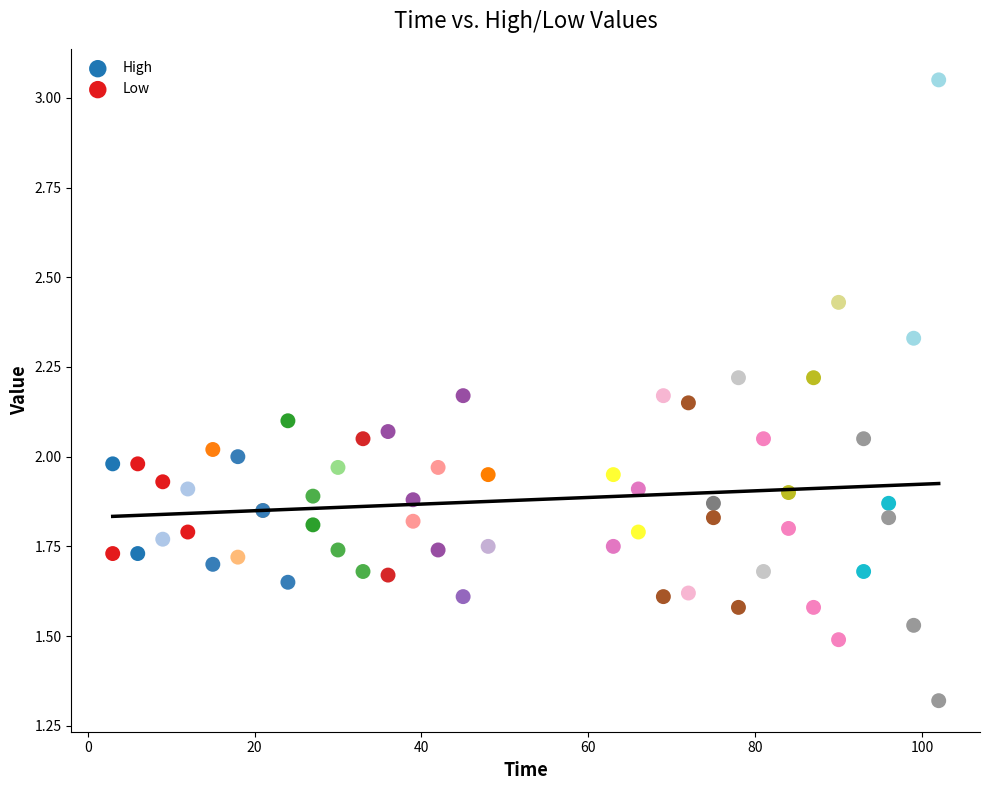

What is the X range (max minus min) for the scatter plot?

99.0